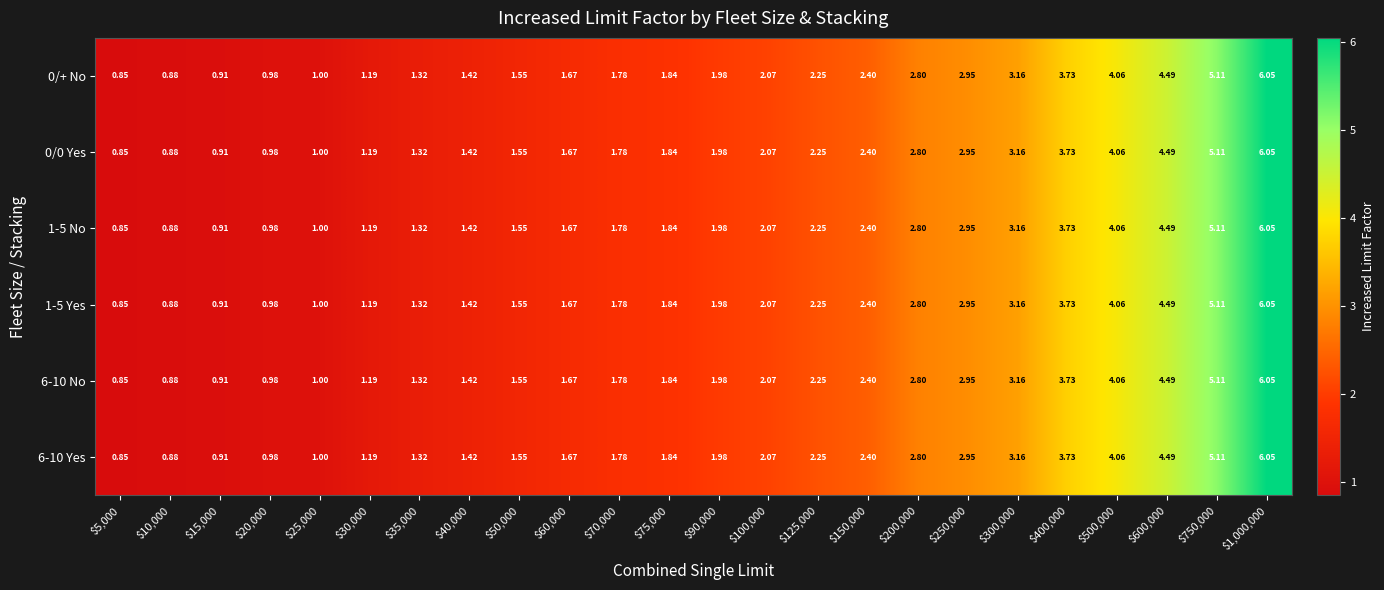

What is the total value across all series at $60,000?

10.0